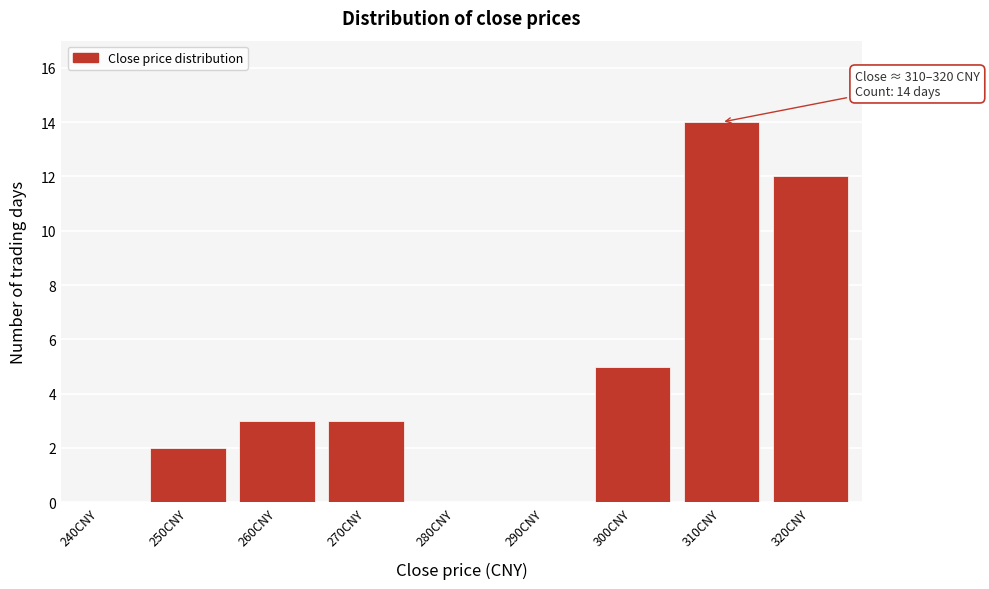

Reading right to left, list all the values displayed in this chart.

320CNY=12	310CNY=14	300CNY=5	290CNY=0	280CNY=0	270CNY=3	260CNY=3	250CNY=2	240CNY=0